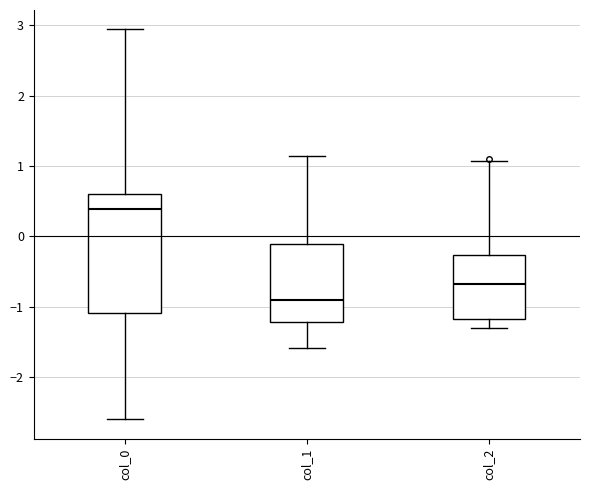

Which box's median line is the highest?

col_0